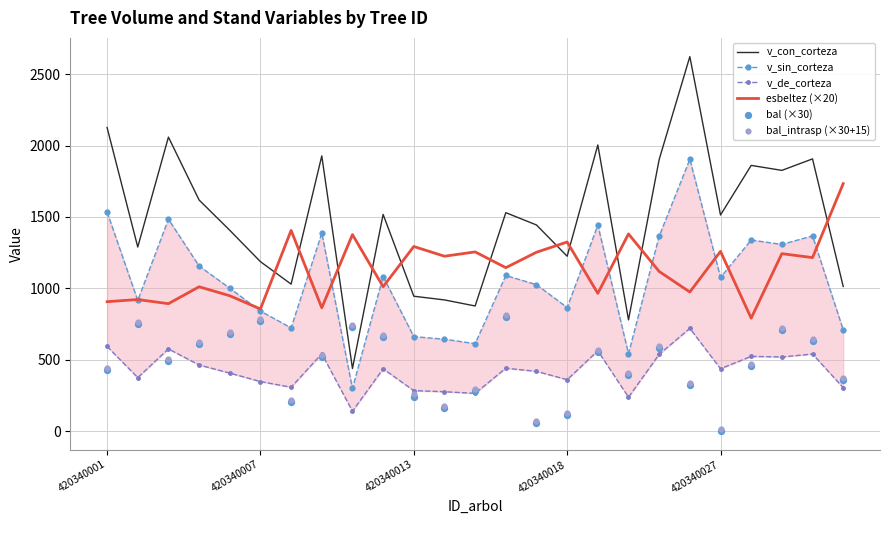

Which series reaches the minimum Y coordinate?

bal (×30)